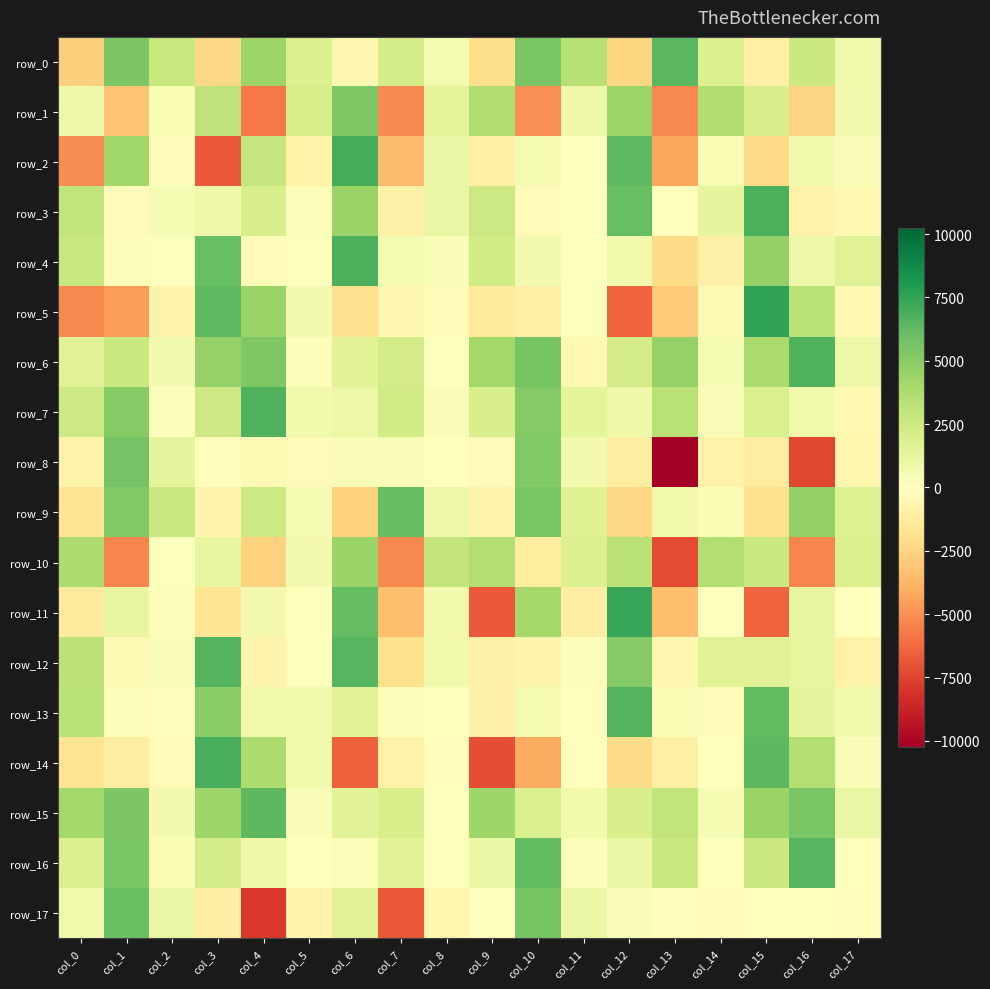

The value of row_9 at col_16 is 7355.4. True or false?

False